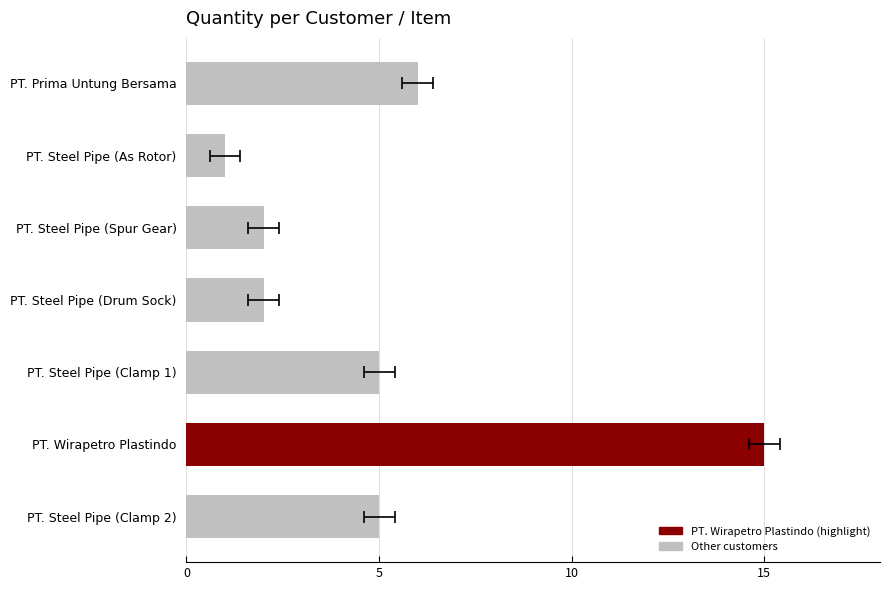

Reading left to right, what are all the values shown in this chart?

6	1	2	2	5	15	5